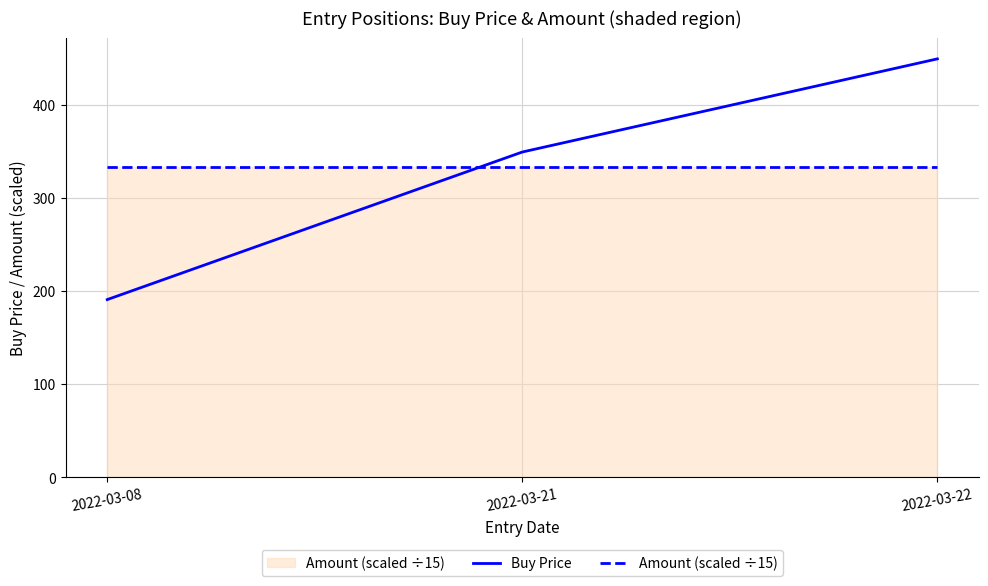

Rank the series by their maximum value, from highest to lowest.

Buy Price, Amount (scaled ÷15)